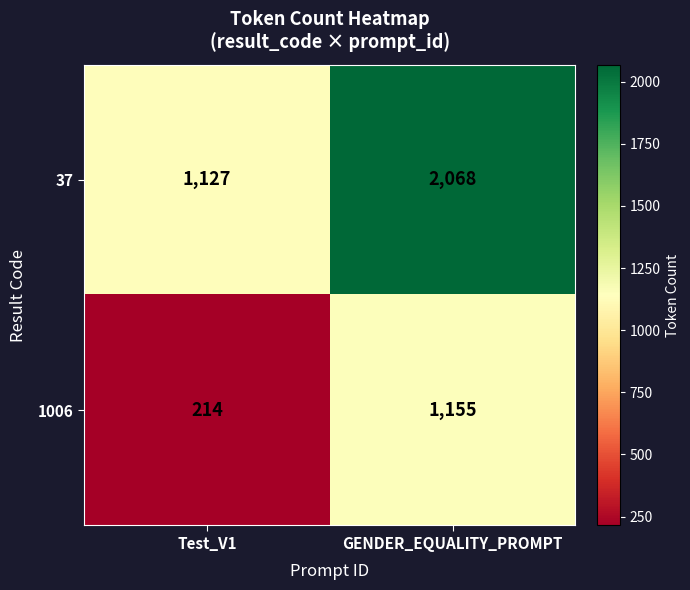

What is the minimum value shown in the chart?

214